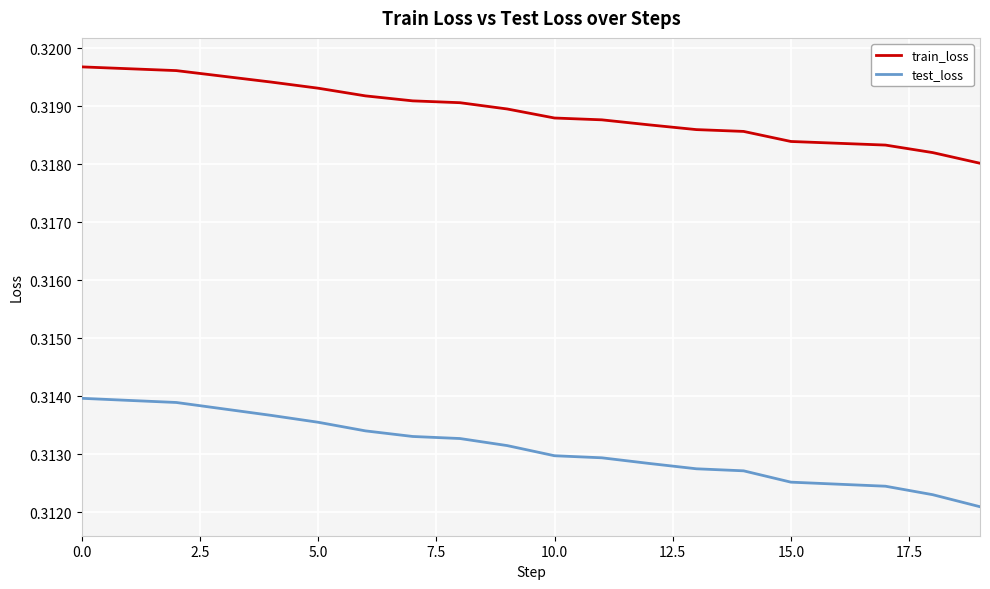

What are all the series names shown in the legend?

train_loss, test_loss